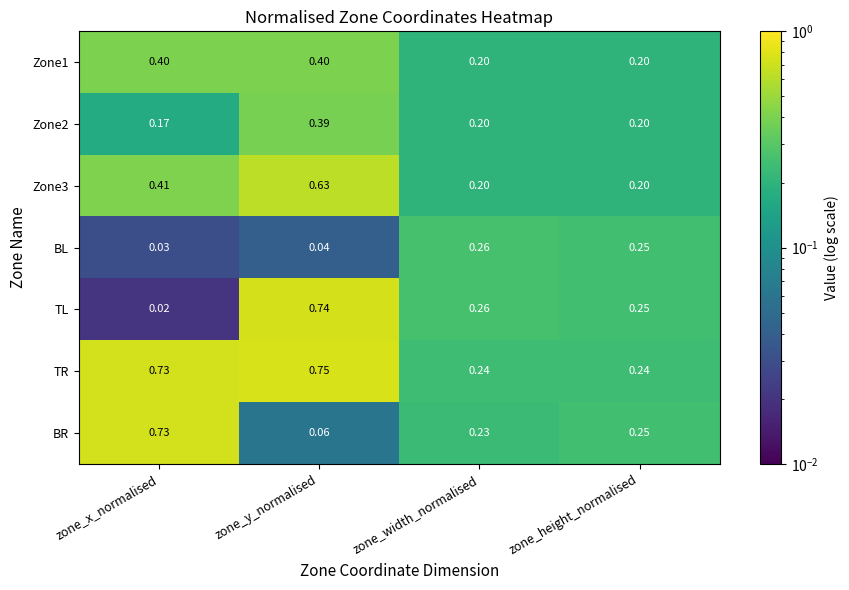

How many categories are shown in the chart?

4